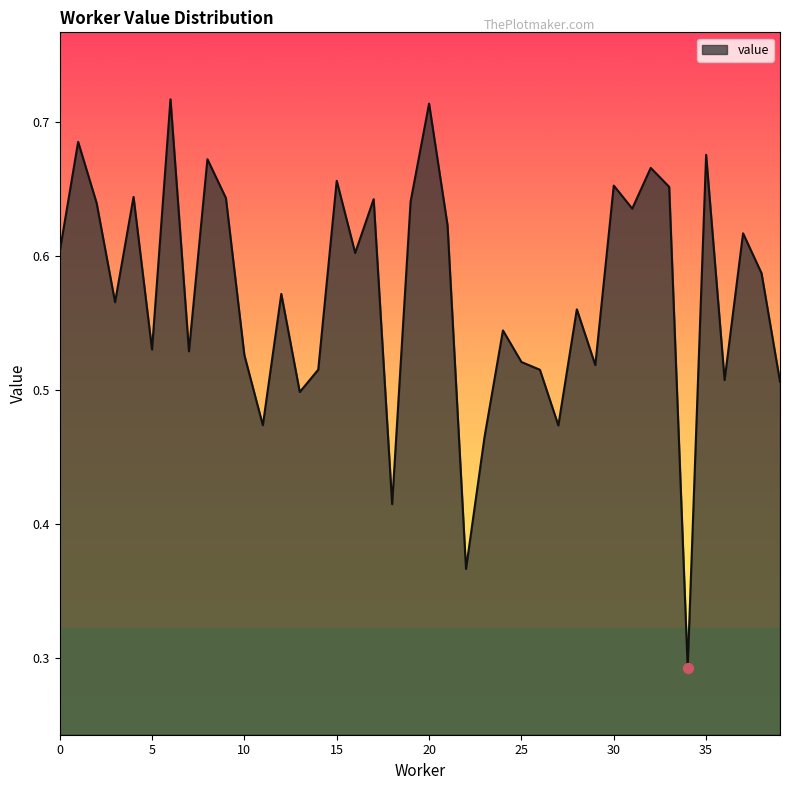

How many lines are shown in the chart?

1